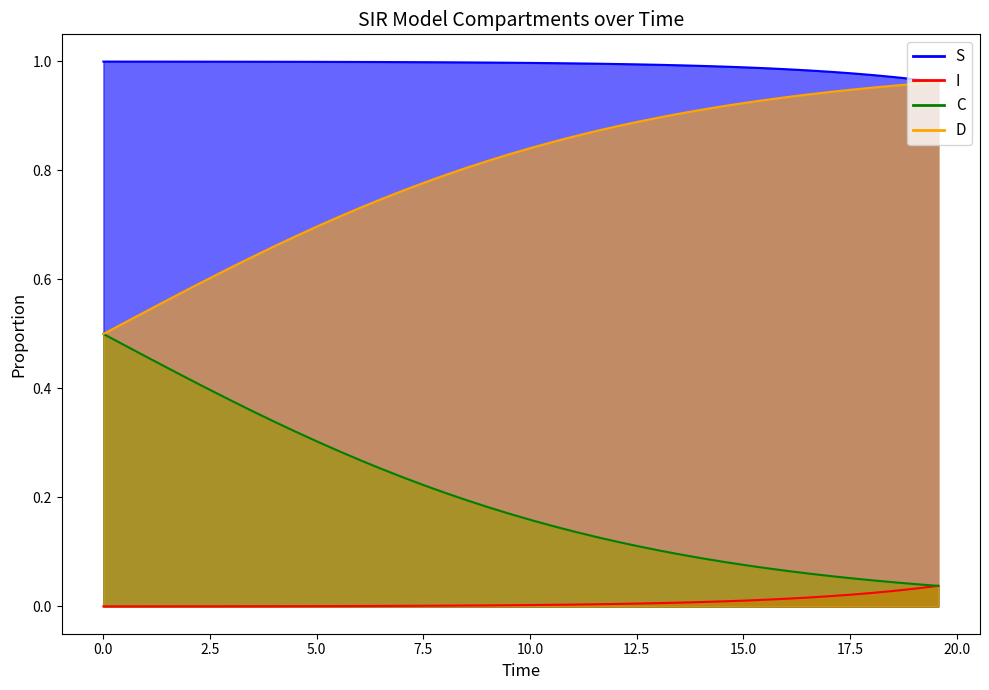

What is the value of the C_line point at the 33rd from the left?

0.1